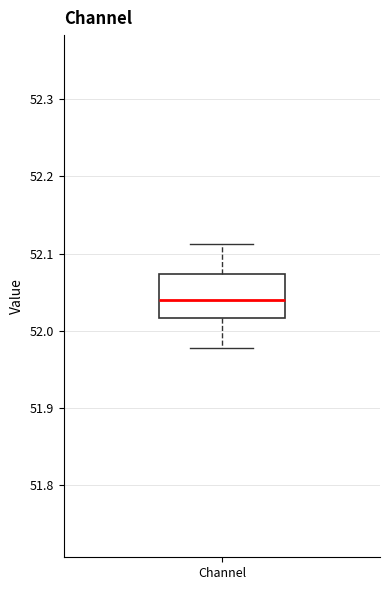

Where does the lower whisker of the box for Channel end on the y-axis? The values are not printed on the chart, so give them approximately, as read against the axis.

51.98